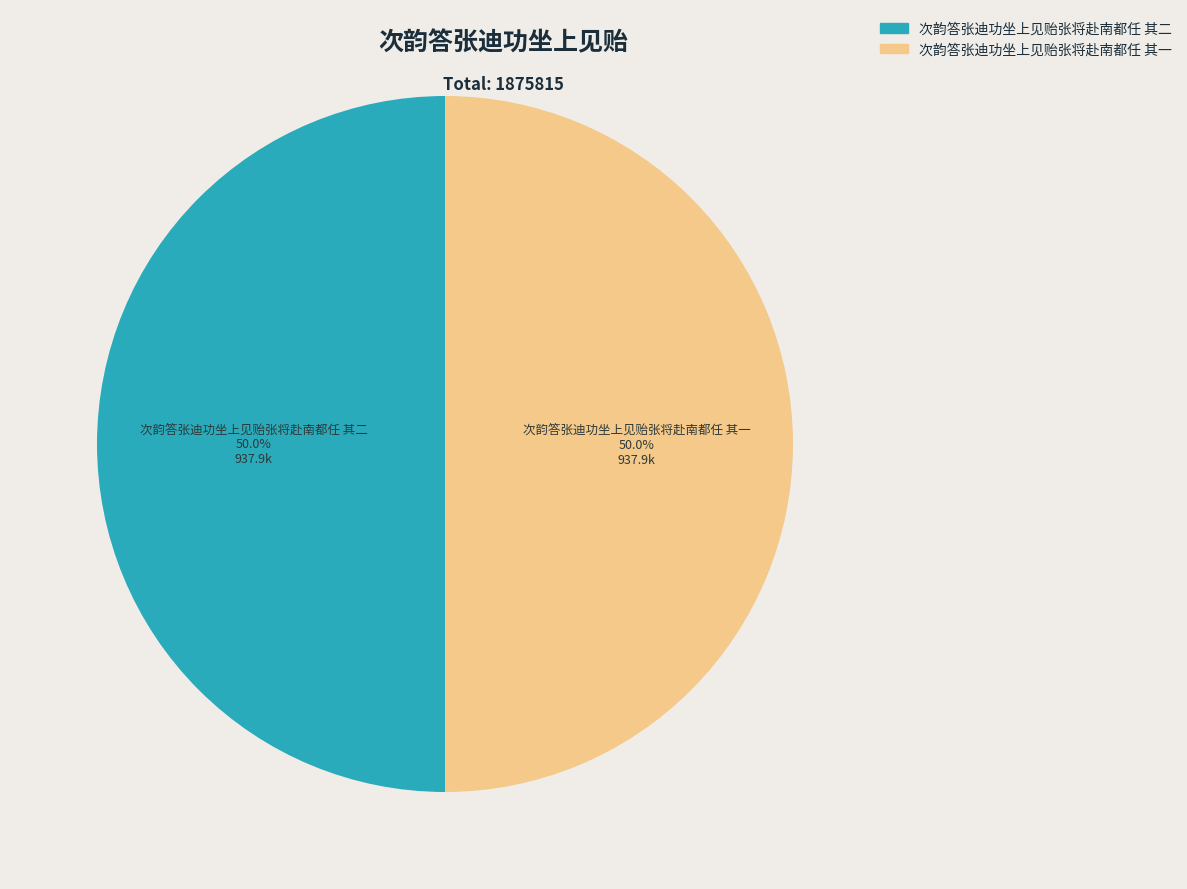

Combined, what portion of the pie is 次韵答张迪功坐上见贻张将赴南都任 其二 and 次韵答张迪功坐上见贻张将赴南都任 其一?

100.0%